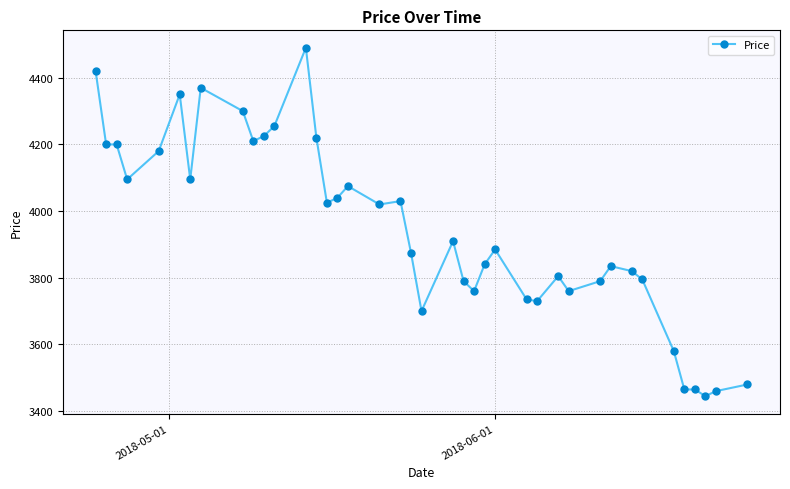

What is the value of the 36th point from the left?

3465